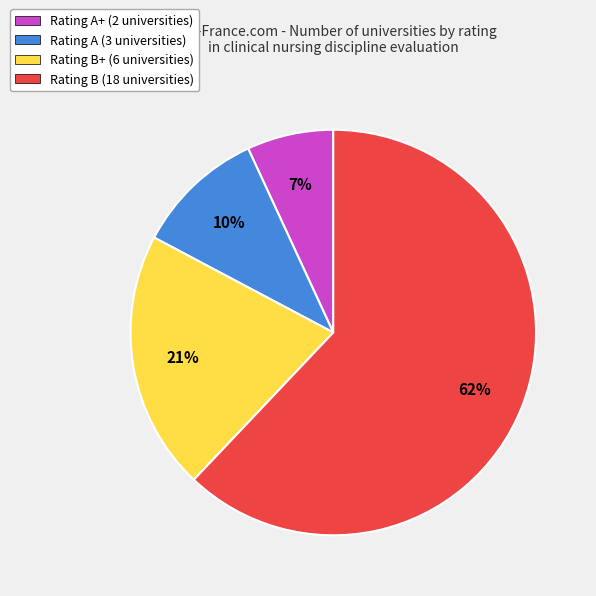

Between Rating A (3 universities) and Rating B+ (6 universities), which is larger?

Rating B+ (6 universities)